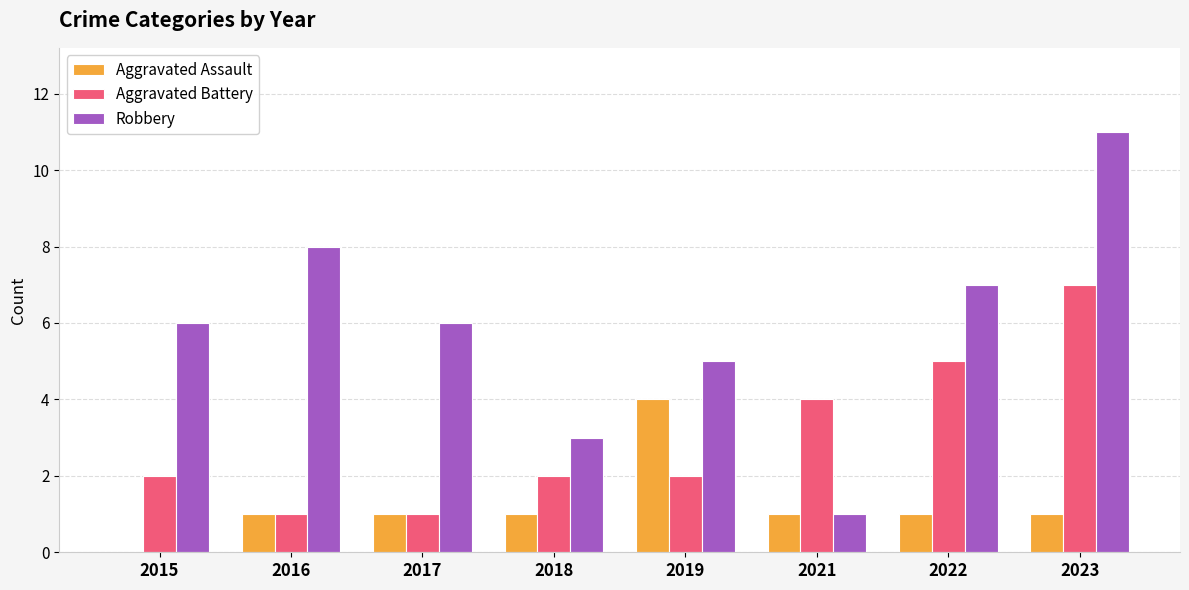

Which series has the largest total across all categories?

Robbery